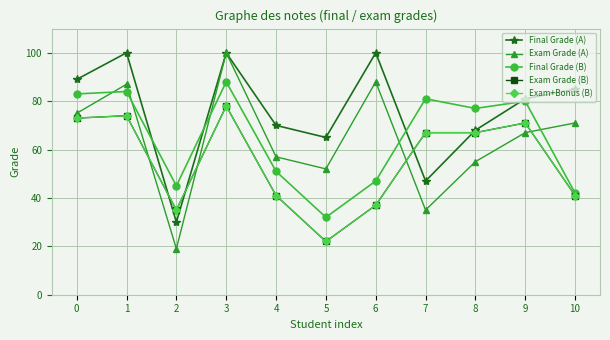

What is the total value across all series at 4?

260